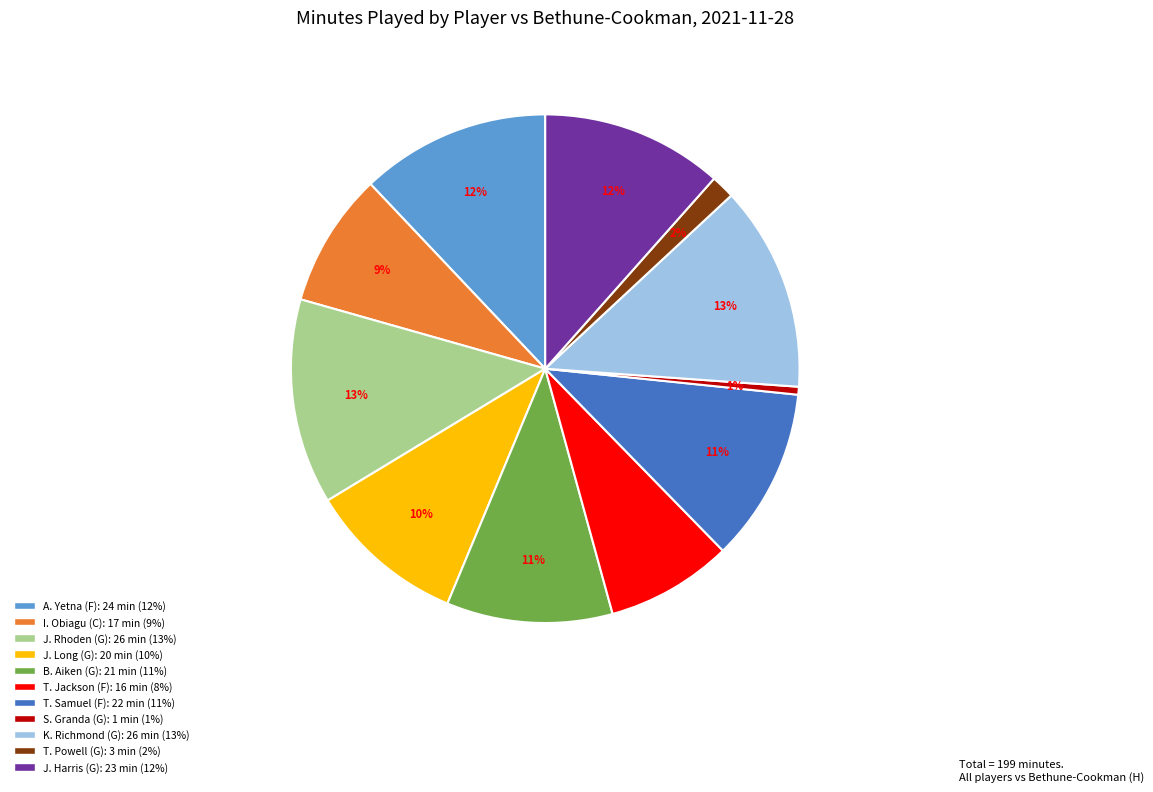

To the nearest percent, what percentage of the pie is T. Powell (G)?

2%